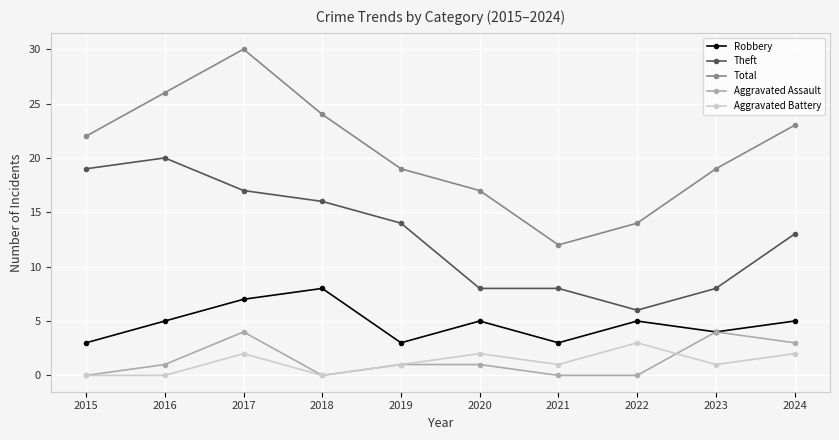

What is the greatest value displayed?

30